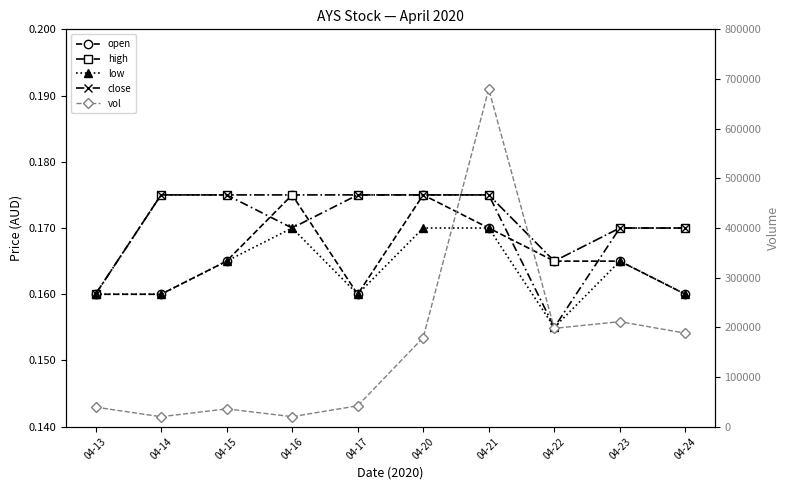

True or false: low and open intersect in this chart.

False